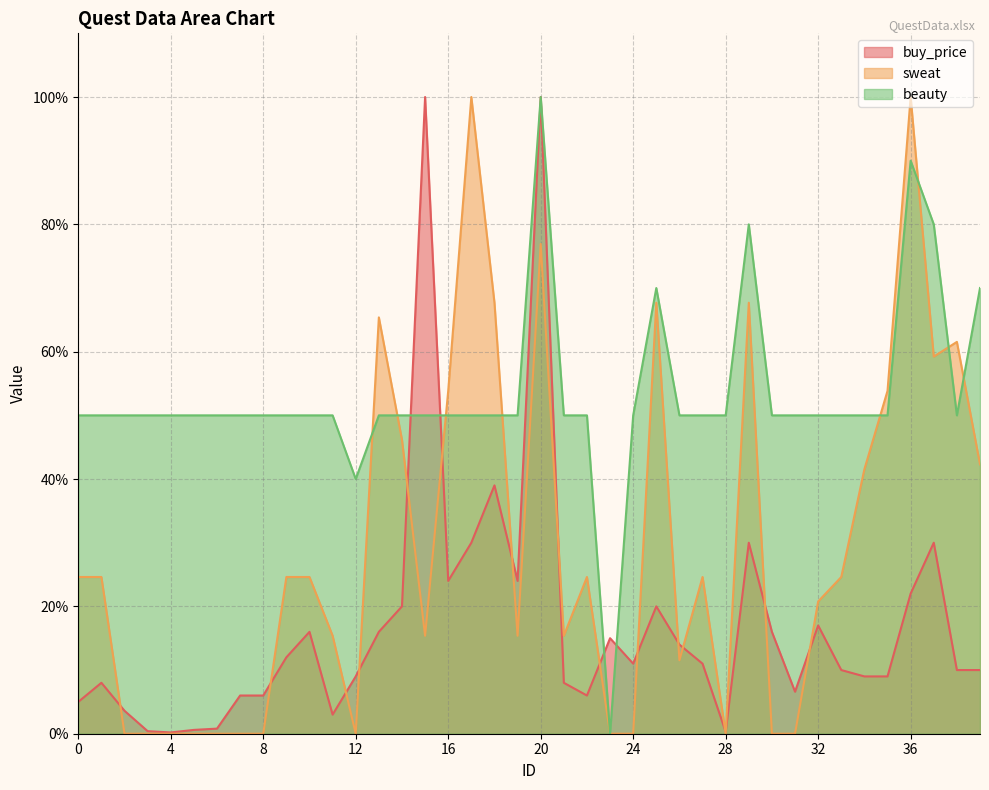

Reading left to right, transcribe all the data shown in this chart.

buy_price: 0=5.0	1=8.0	2=3.6	3=0.4	4=0.2	5=0.6	6=0.8	7=6.0	8=6.0	9=12.0	10=16.0	11=3.0	12=9.0	13=16.0	14=20.0	15=100.0	16=24.0	17=30.0	18=39.0	19=24.0	20=100.0	21=8.0	22=6.0	23=15.0	24=11.0	25=20.0	26=14.0	27=11.0	28=0.3	29=30.0	30=16.0	31=6.6	32=17.0	33=10.0	34=9.0	35=9.0	36=22.0	37=30.0	38=10.0	39=10.0
sweat: 0=24.6	1=24.6	2=0.0	3=0.0	4=0.0	5=0.0	6=0.0	7=0.0	8=0.0	9=24.6	10=24.6	11=15.4	12=0.0	13=65.4	14=46.2	15=15.4	16=53.8	17=100.0	18=67.7	19=15.4	20=76.9	21=15.4	22=24.6	23=0.0	24=0.0	25=67.7	26=11.5	27=24.6	28=0.0	29=67.7	30=0.0	31=0.0	32=20.8	33=24.6	34=41.5	35=53.8	36=100.0	37=59.2	38=61.5	39=42.3
beauty: 0=50.0	1=50.0	2=50.0	3=50.0	4=50.0	5=50.0	6=50.0	7=50.0	8=50.0	9=50.0	10=50.0	11=50.0	12=40.0	13=50.0	14=50.0	15=50.0	16=50.0	17=50.0	18=50.0	19=50.0	20=100.0	21=50.0	22=50.0	23=0.0	24=50.0	25=70.0	26=50.0	27=50.0	28=50.0	29=80.0	30=50.0	31=50.0	32=50.0	33=50.0	34=50.0	35=50.0	36=90.0	37=80.0	38=50.0	39=70.0